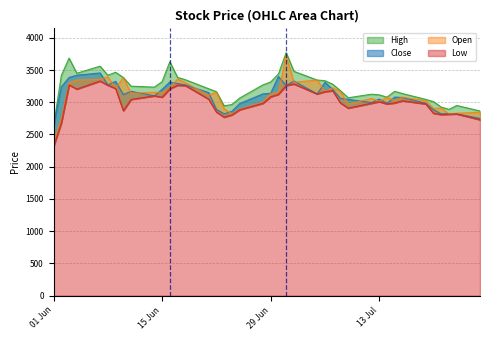

At how many categories does at least one series exceed 2594?

40